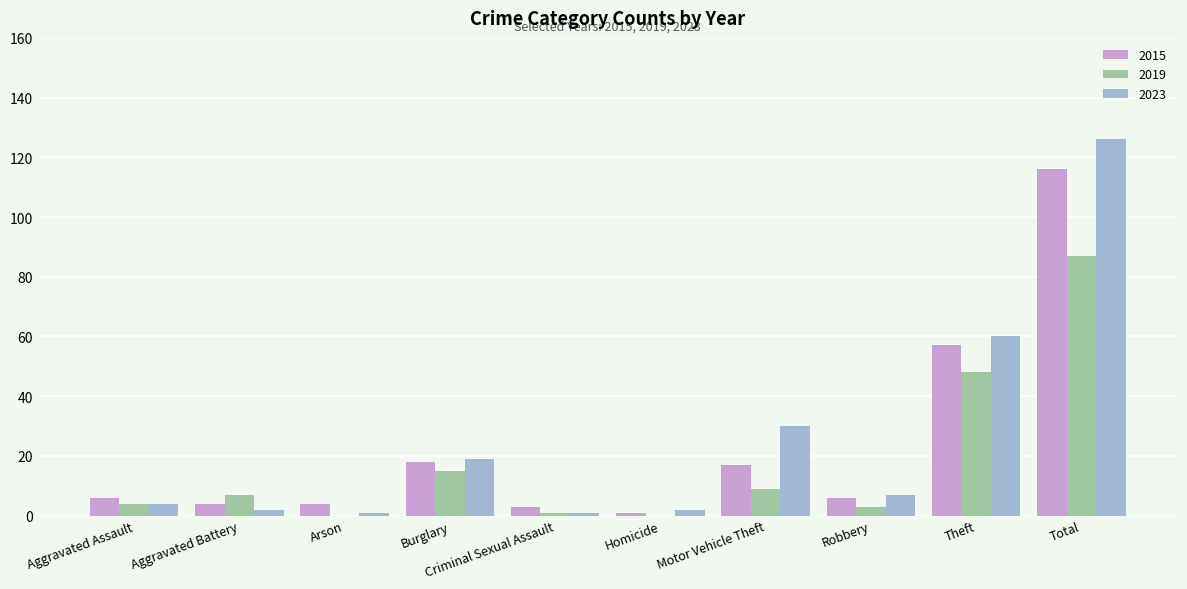

What is the highest value of the 2023 series?

126